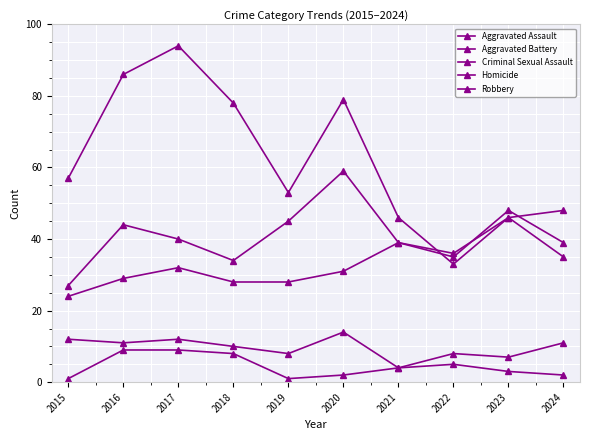

How many lines are shown in the chart?

5